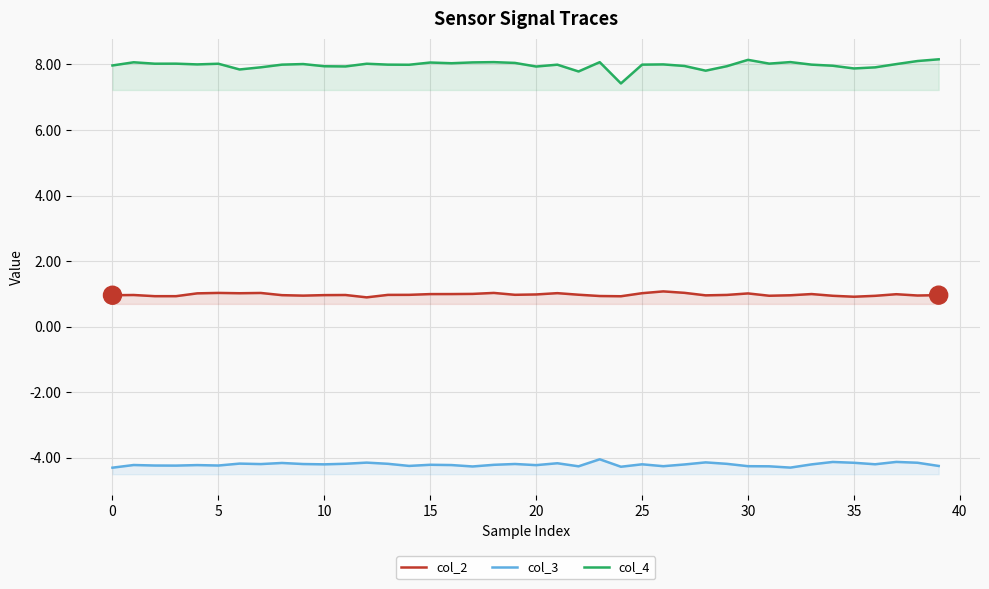

Reading left to right, what are all the values shown in this chart?

col_2: 1.0	1.0	0.9	0.9	1.0	1.0	1.0	1.0	1.0	0.9	1.0	1.0	0.9	1.0	1.0	1.0	1.0	1.0	1.0	1.0	1.0	1.0	1.0	0.9	0.9	1.0	1.1	1.0	1.0	1.0	1.0	0.9	1.0	1.0	0.9	0.9	0.9	1.0	0.9	1.0
col_3: -4.3	-4.2	-4.2	-4.2	-4.2	-4.2	-4.2	-4.2	-4.2	-4.2	-4.2	-4.2	-4.2	-4.2	-4.3	-4.2	-4.2	-4.3	-4.2	-4.2	-4.2	-4.2	-4.3	-4.0	-4.3	-4.2	-4.3	-4.2	-4.1	-4.2	-4.3	-4.3	-4.3	-4.2	-4.1	-4.2	-4.2	-4.1	-4.2	-4.3
col_4: 8.0	8.1	8.0	8.0	8.0	8.0	7.8	7.9	8.0	8.0	7.9	7.9	8.0	8.0	8.0	8.1	8.0	8.1	8.1	8.0	7.9	8.0	7.8	8.1	7.4	8.0	8.0	8.0	7.8	7.9	8.1	8.0	8.1	8.0	8.0	7.9	7.9	8.0	8.1	8.2